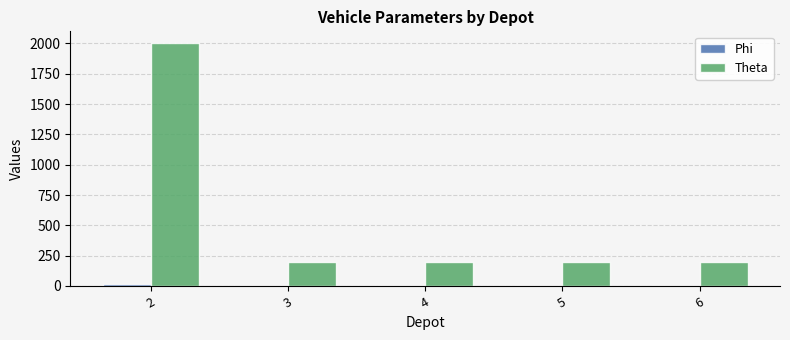

Which series has the largest total across all categories?

Theta